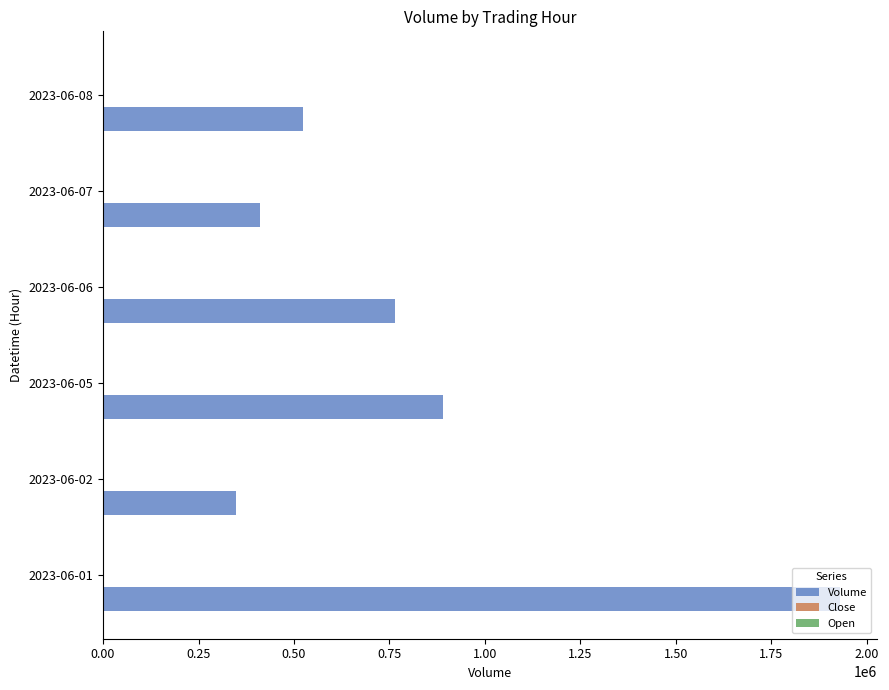

Which series changed the most between 2023-06-01 and 2023-06-08?

Volume